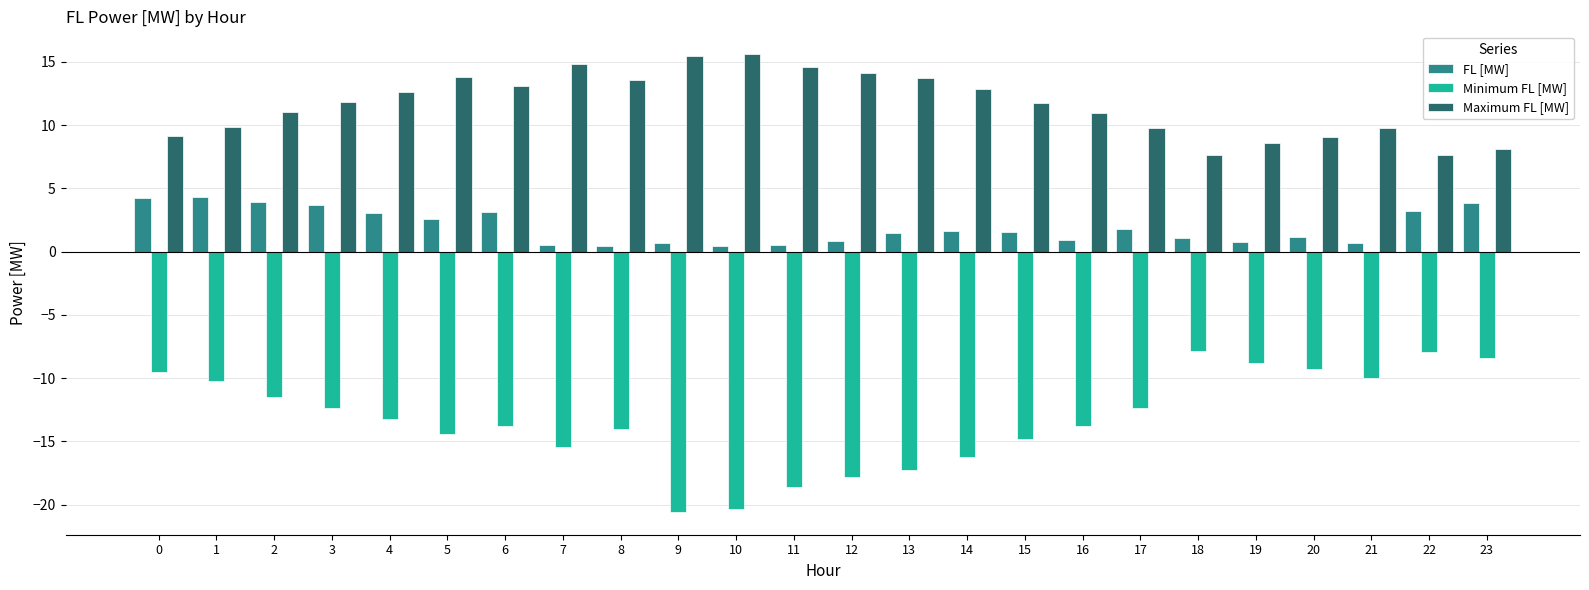

What is the value of the Maximum FL [MW] bar at the 16th from the left?

11.7